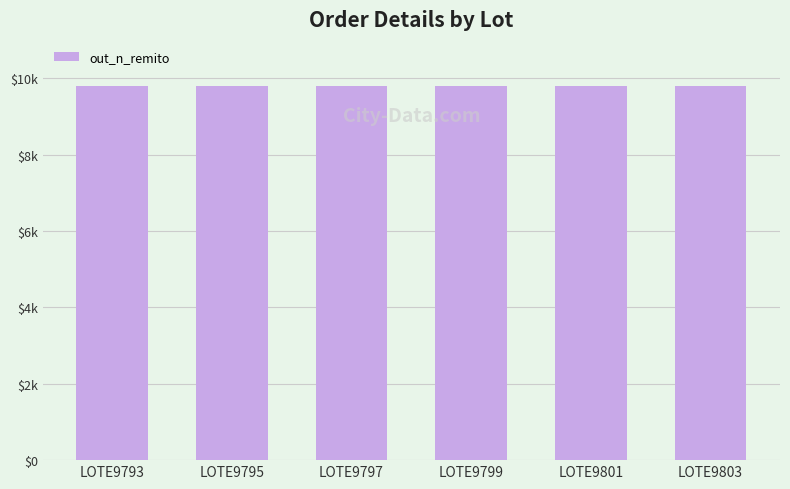

How many data points are above 9799?

2